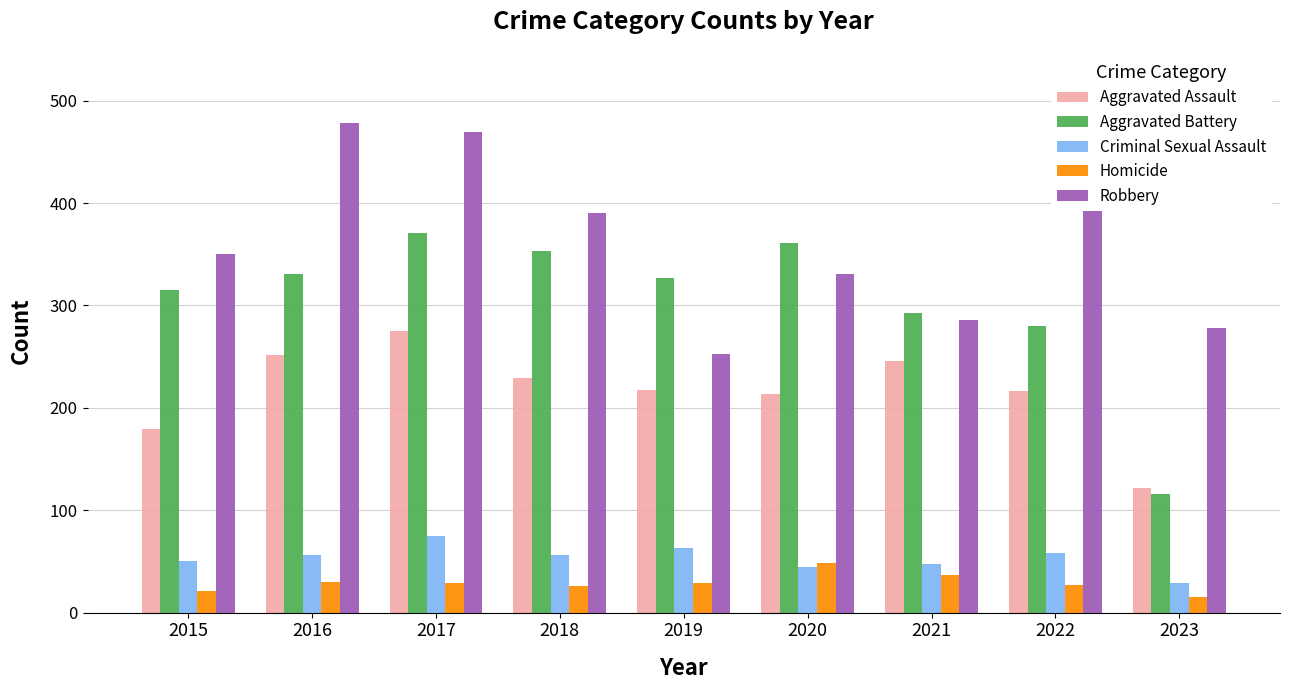

The value of Aggravated Battery at 2018 is 619. True or false?

False